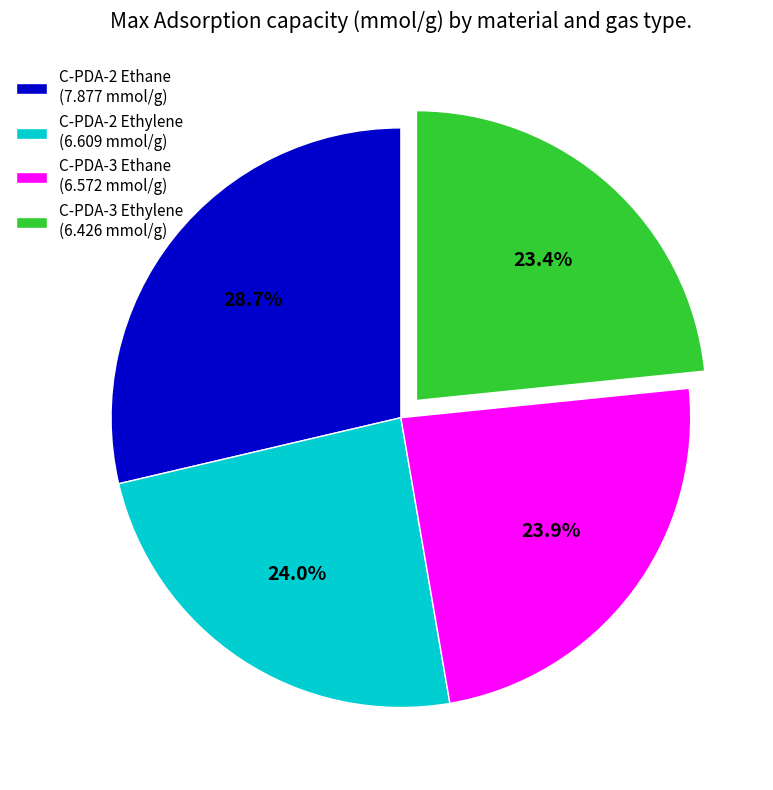

To the nearest percent, what is the average slice percentage?

25%